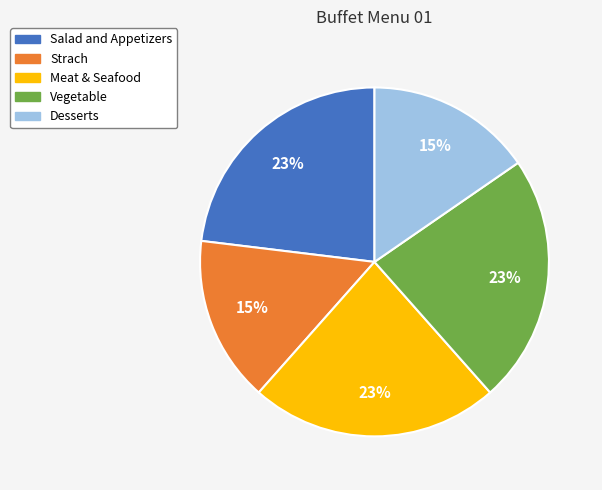

Is Salad and Appetizers the majority of the pie?

No